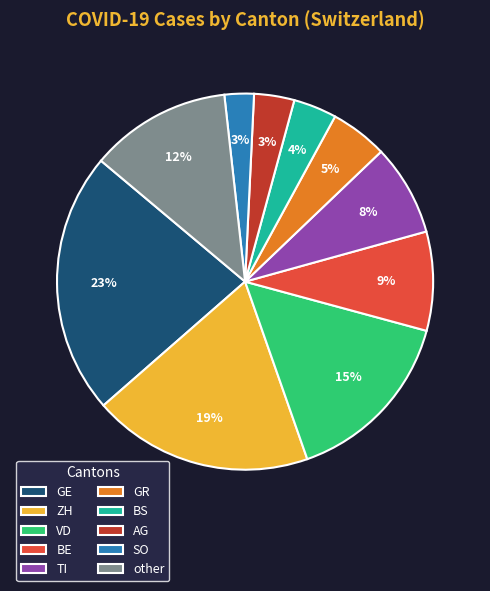

How many slices are in this pie chart?

10